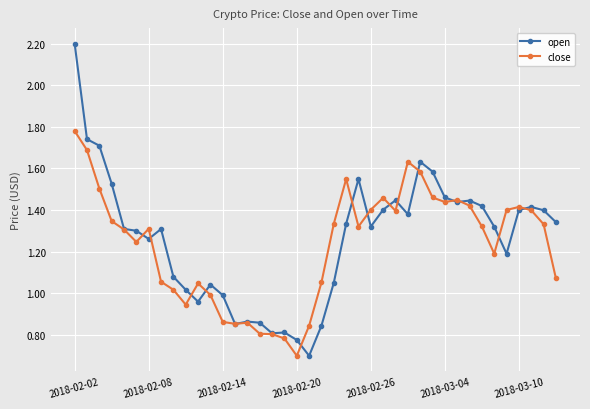

List the series in order of their peak value, lowest first.

close, open